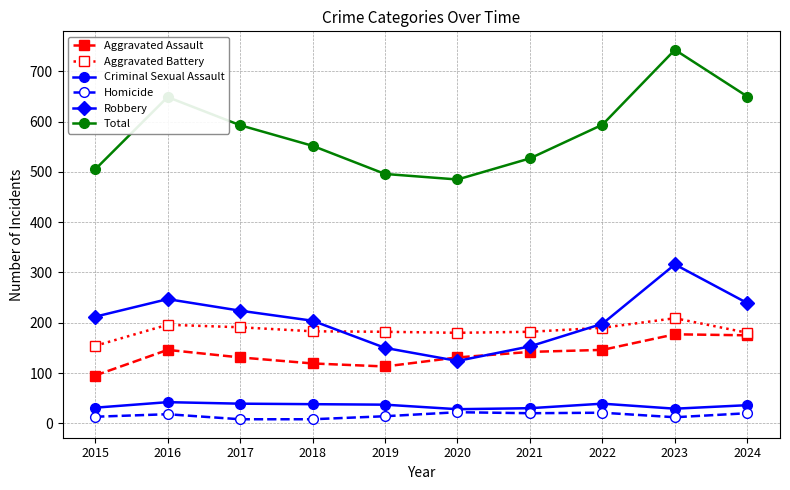

What is the maximum value shown in the chart?

743